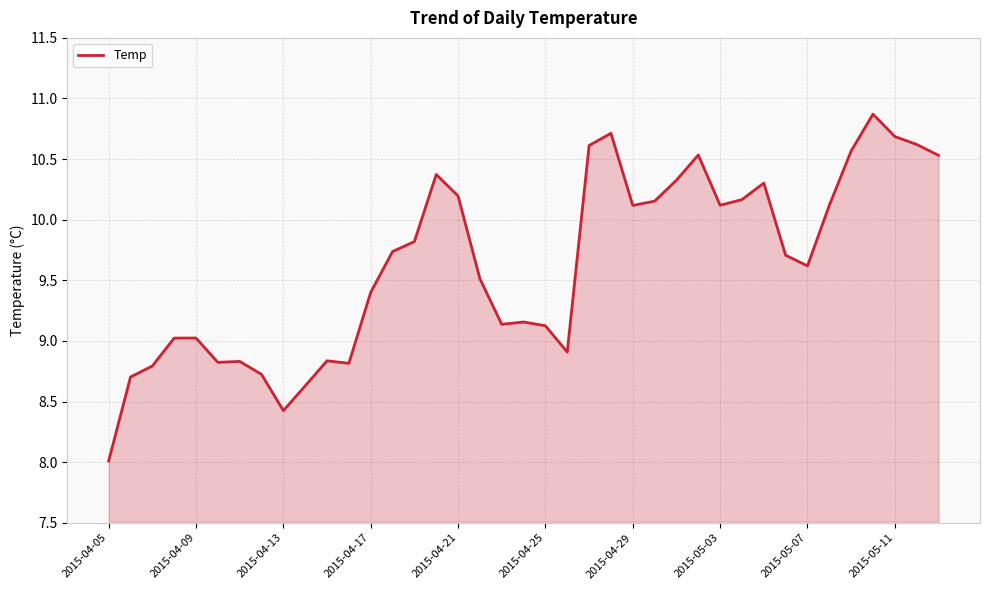

How many lines are shown in the chart?

1